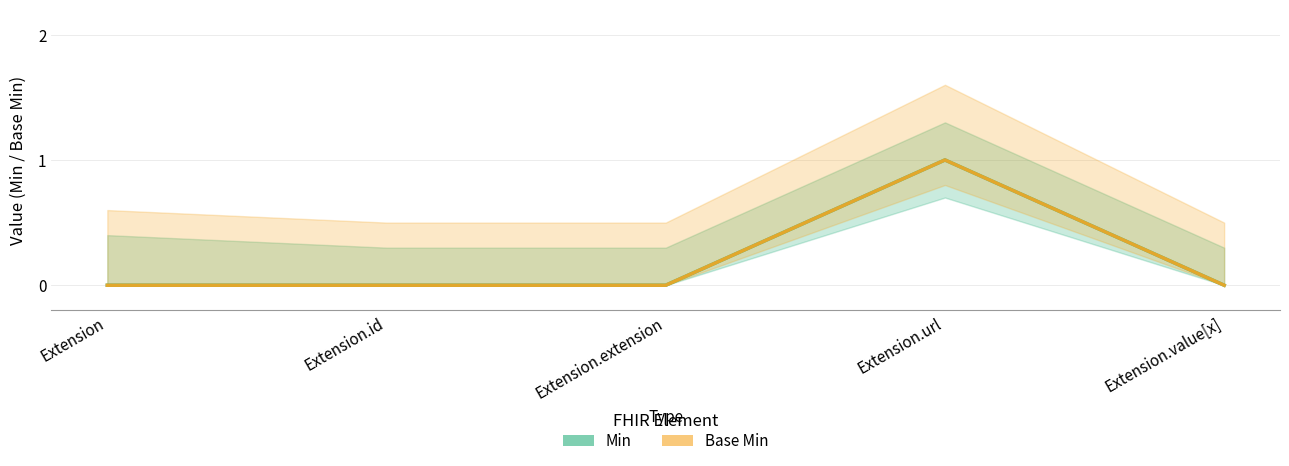

What are all the series names shown in the legend?

Min, Base Min